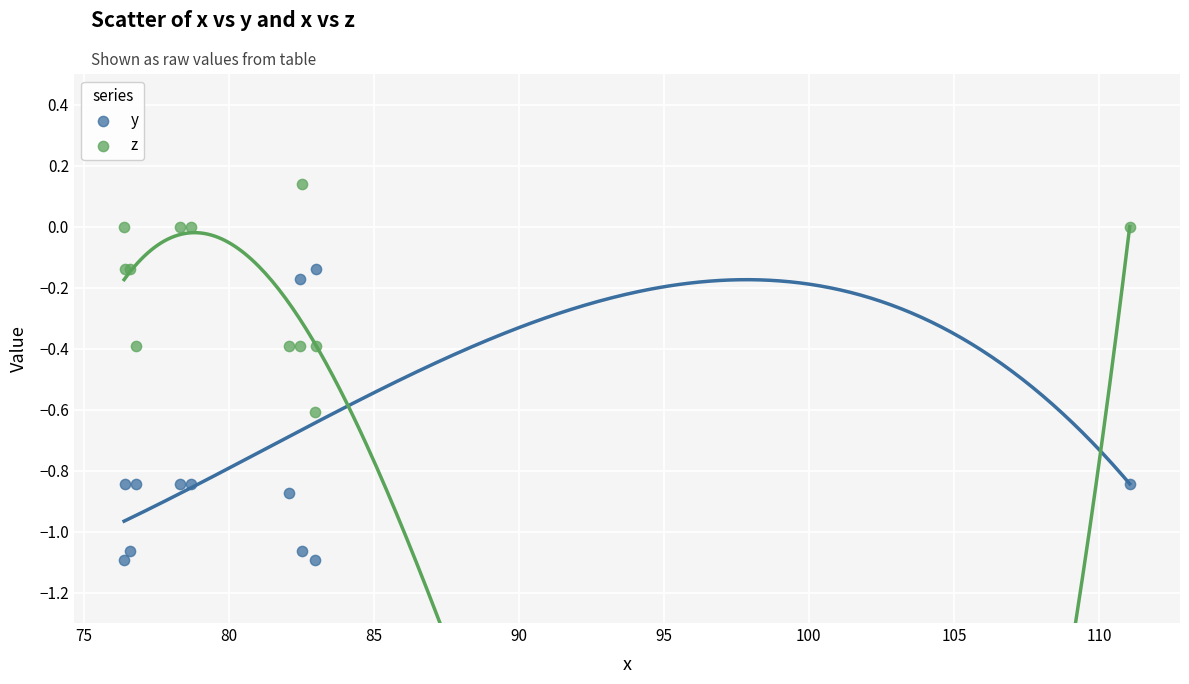

Which series contains the lowest Y value?

y